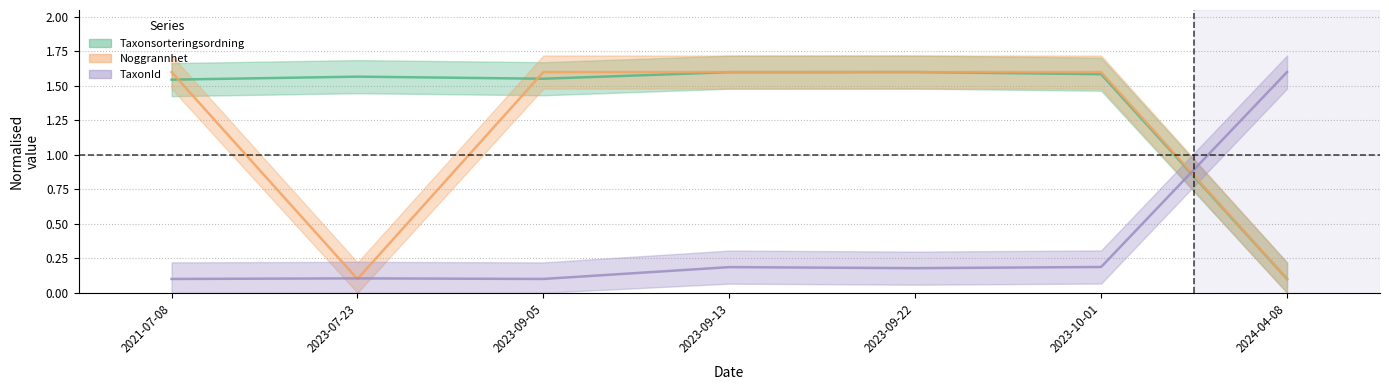

The value of Taxonsorteringsordning at 2023-09-13 is 0.9. True or false?

False